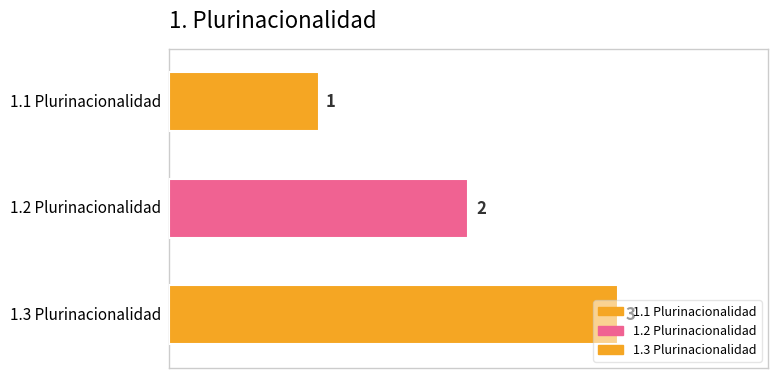

Are the bars horizontal?

Yes